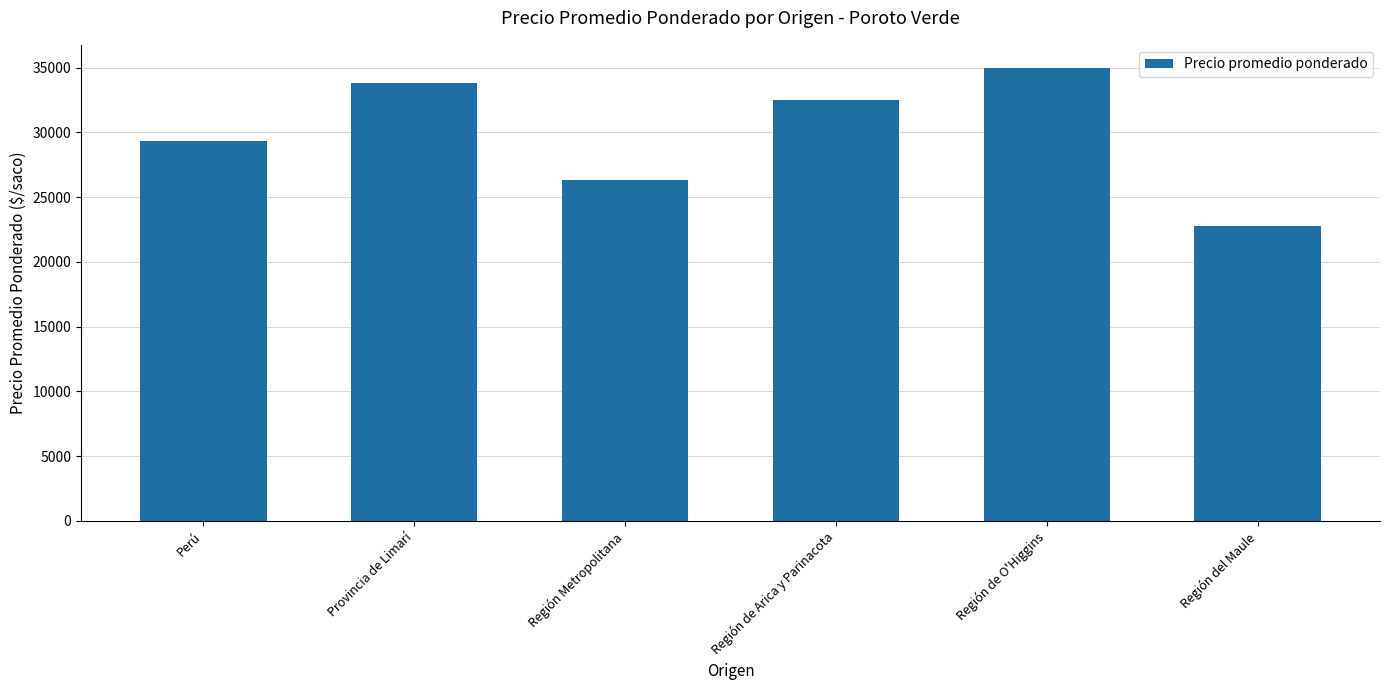

At which category does the chart reach its minimum across all series?

Región del Maule